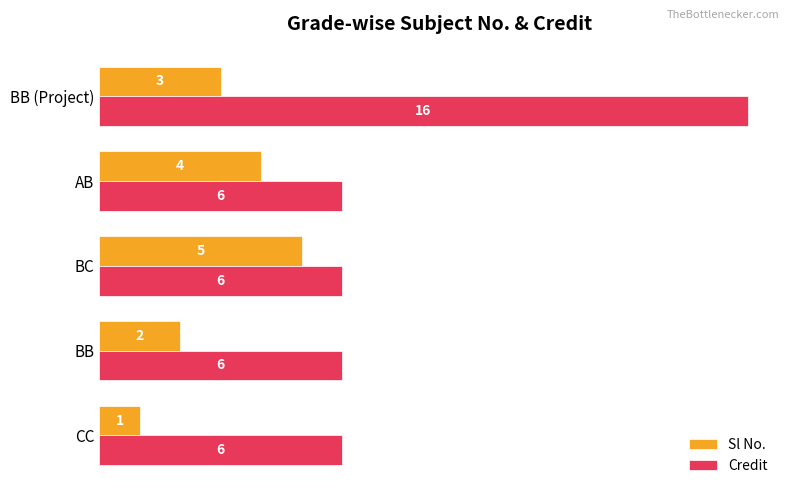

What is the minimum value shown in the chart?

1